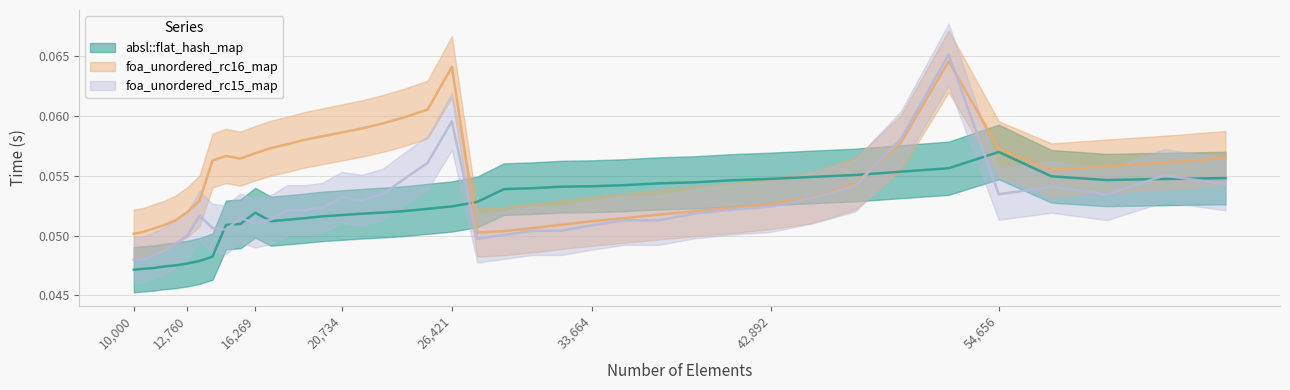

True or false: foa_unordered_rc16_map has a value of 0.1 at 37089.

False